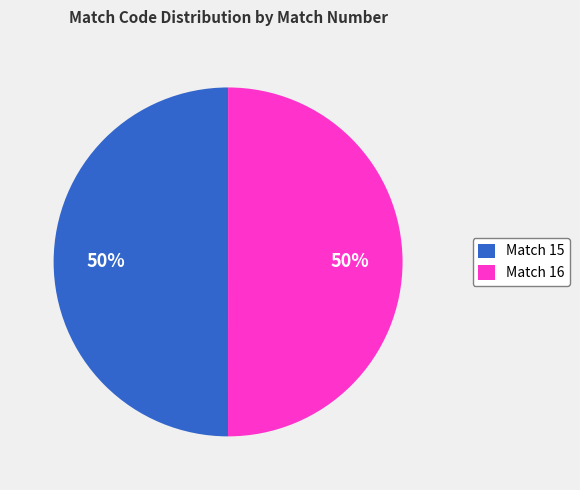

How many slices are in this pie chart?

2